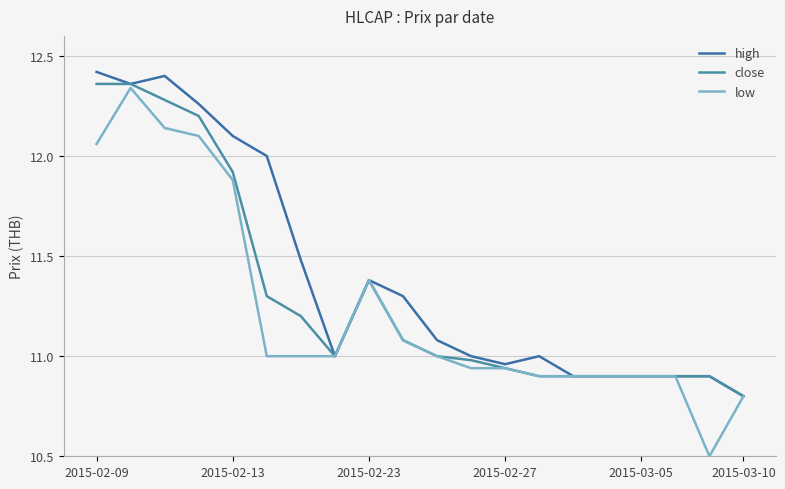

Count the number of data series in this chart.

3